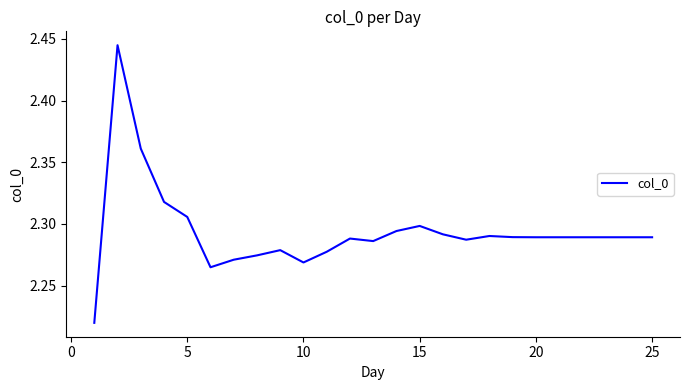

Does the chart display data point markers on the line(s)?

No